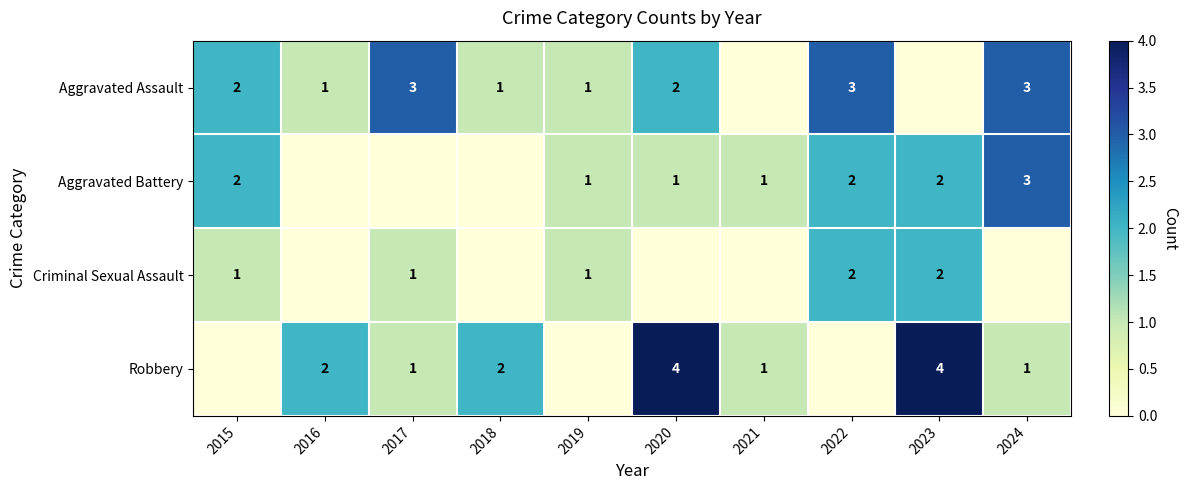

The value of Criminal Sexual Assault at 2015 is 2. True or false?

False